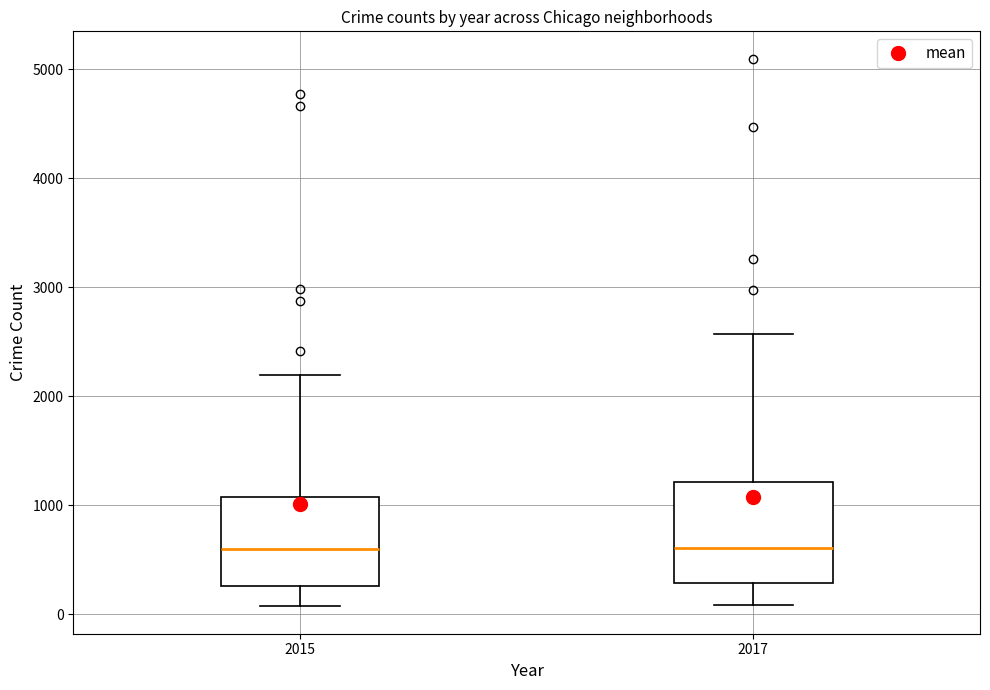

Comparing the boxes themselves (not the whiskers), which one is the tallest?

2017